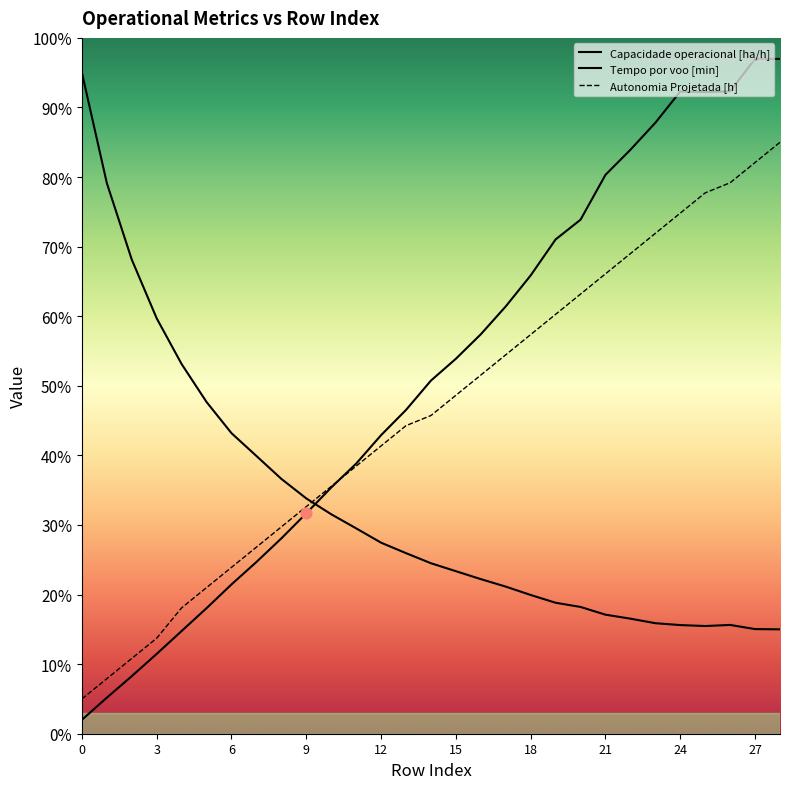

Is the value of Tempo por voo [min] at 24 greater than the value of Capacidade operacional [ha/h] at 8?

Yes